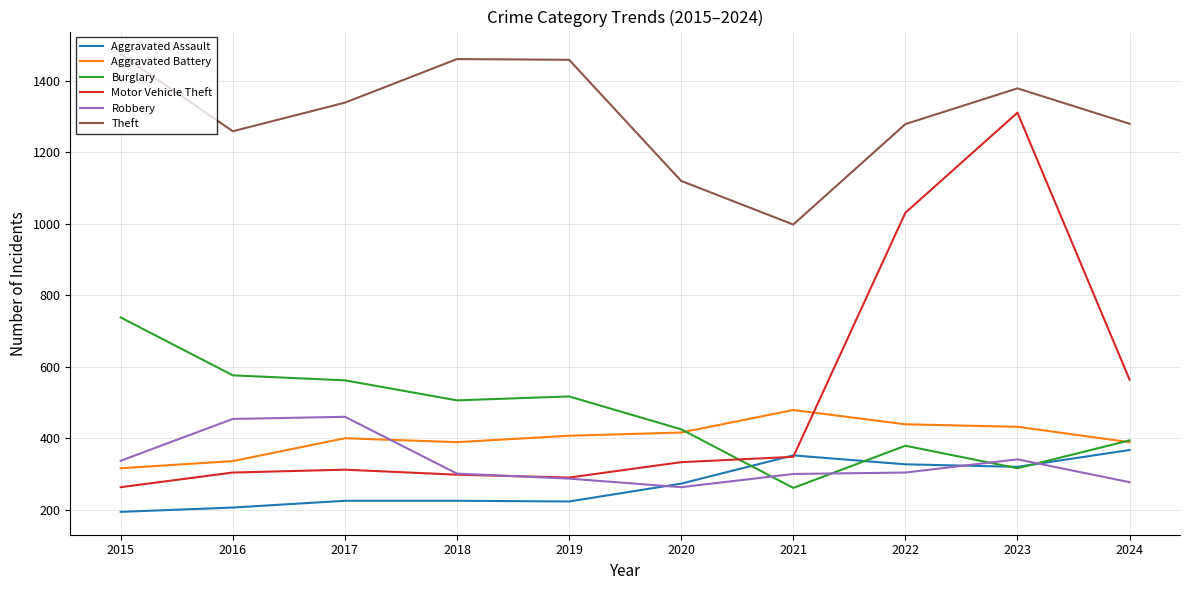

What is the average value of the Theft series?

1305